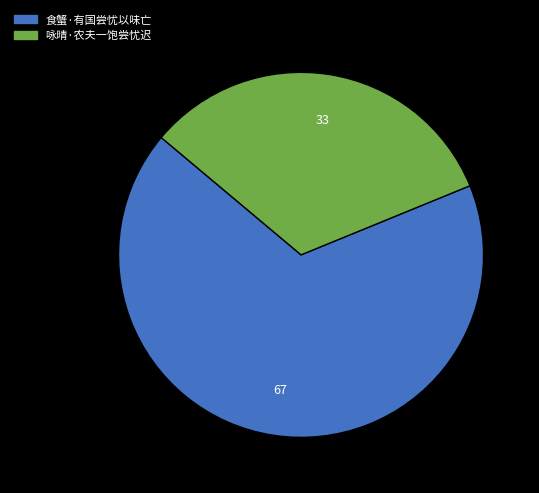

Rank the categories by value from highest to lowest.

食蟹·有国尝忧以味亡, 咏晴·农夫一饱尝忧迟